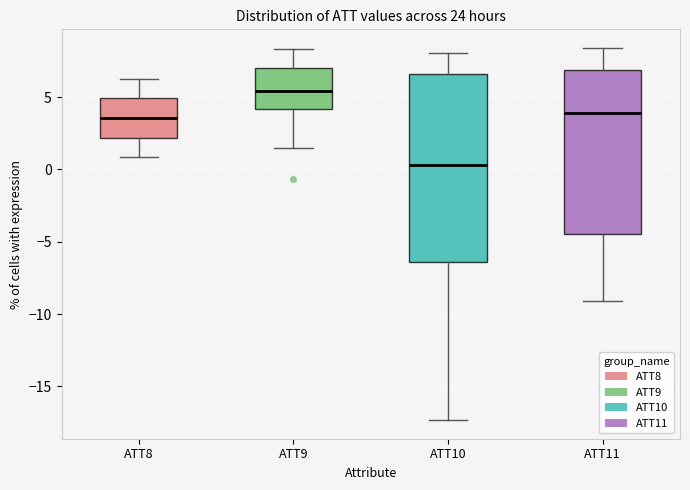

Which box has the highest median line?

ATT9